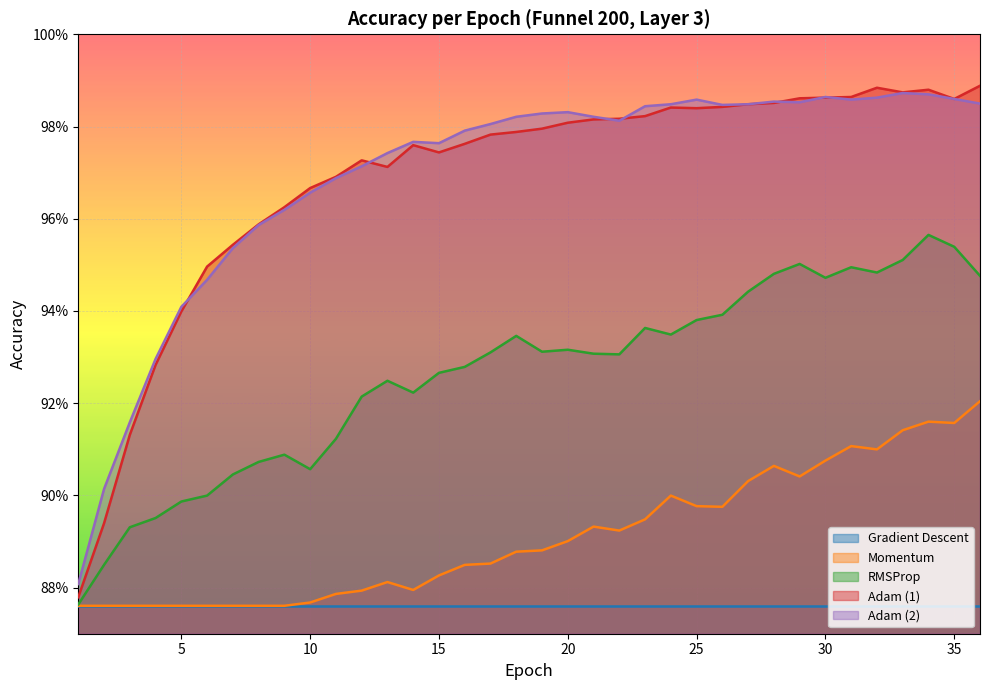

Does the chart display data point markers on the line(s)?

No